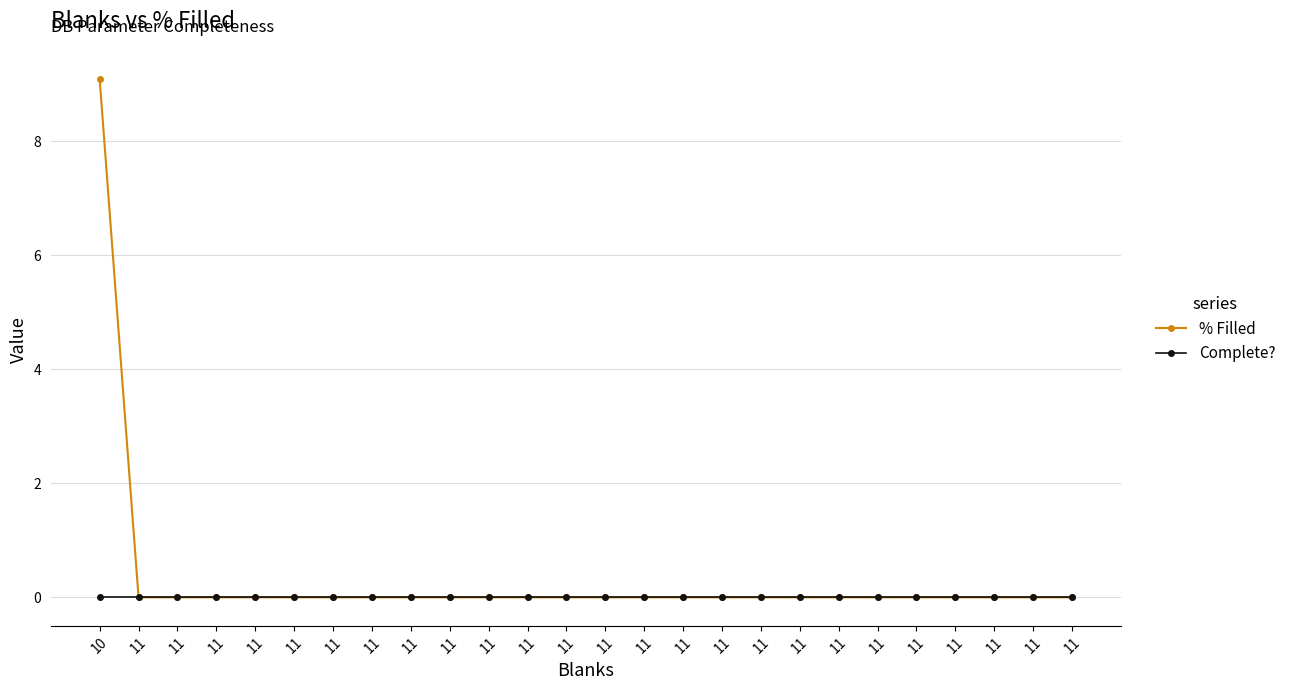

Does the chart have visible grid lines?

Yes